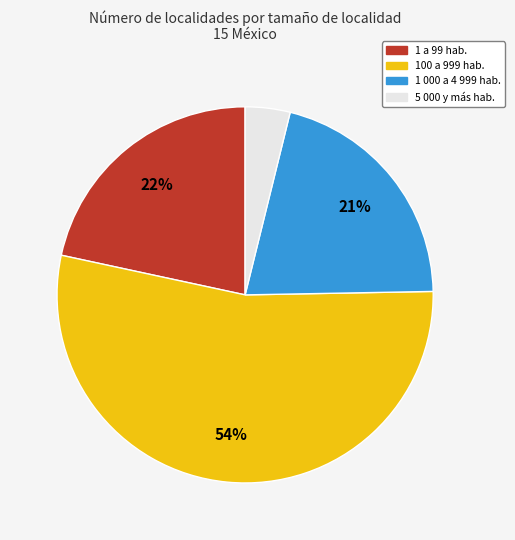

How many slices are in this pie chart?

4